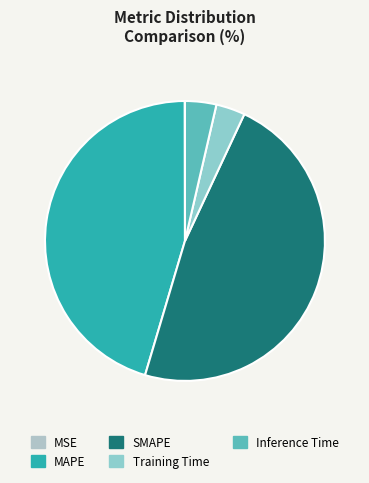

What is the smallest slice in the pie chart?

MSE